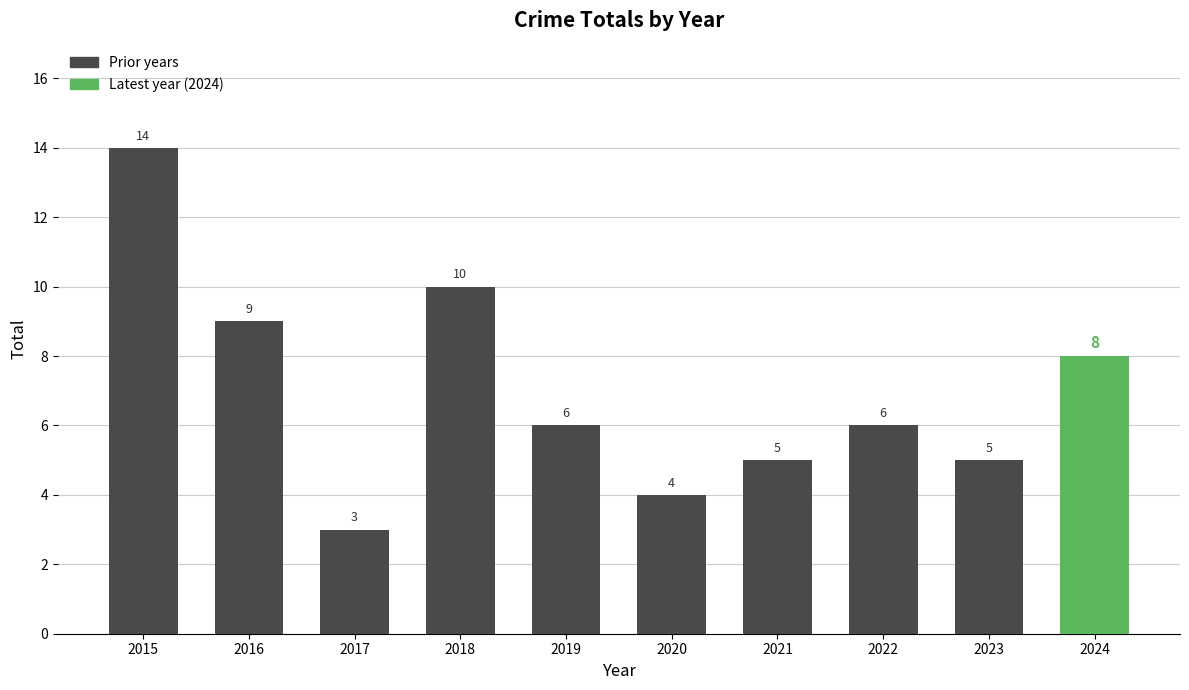

Reading right to left, list all the values displayed in this chart.

8	5	6	5	4	6	10	3	9	14